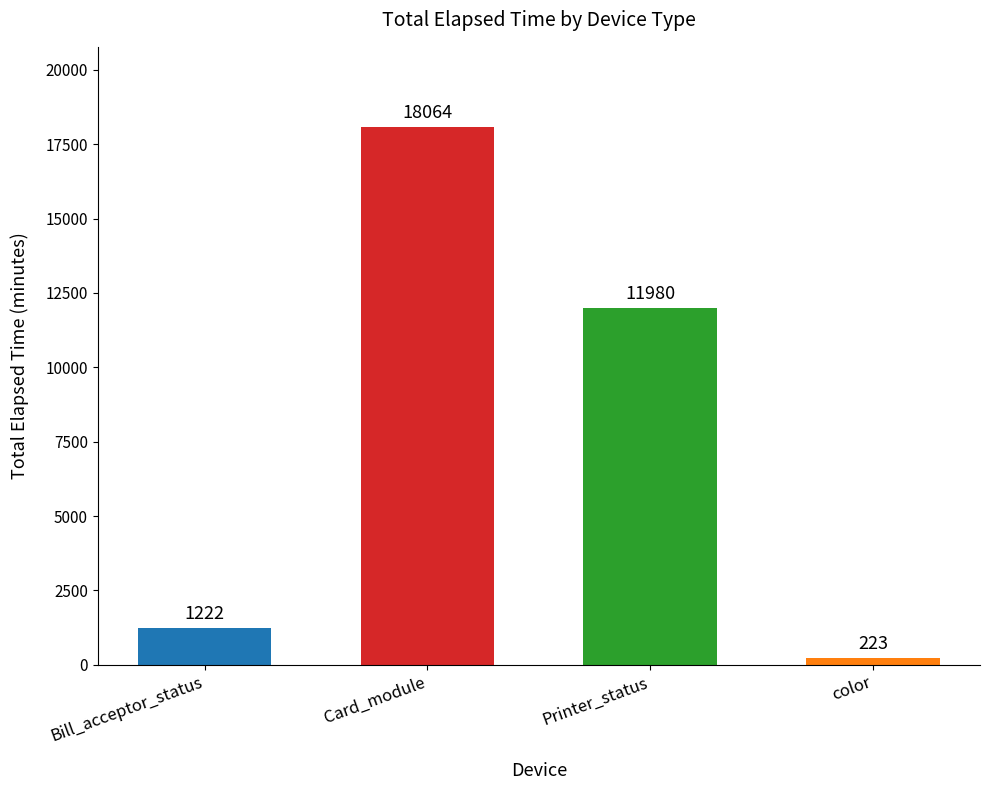

What is the difference between the maximum and minimum values?

17841